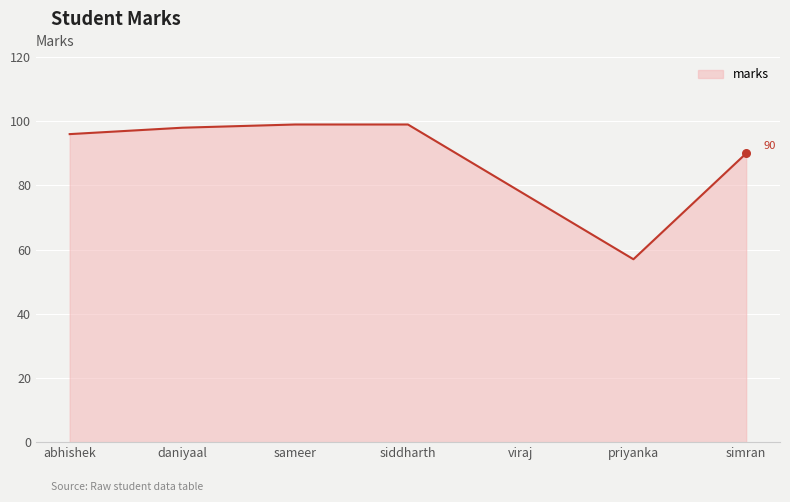

Approximately how many times larger is the value at simran compared to siddharth?

0.9